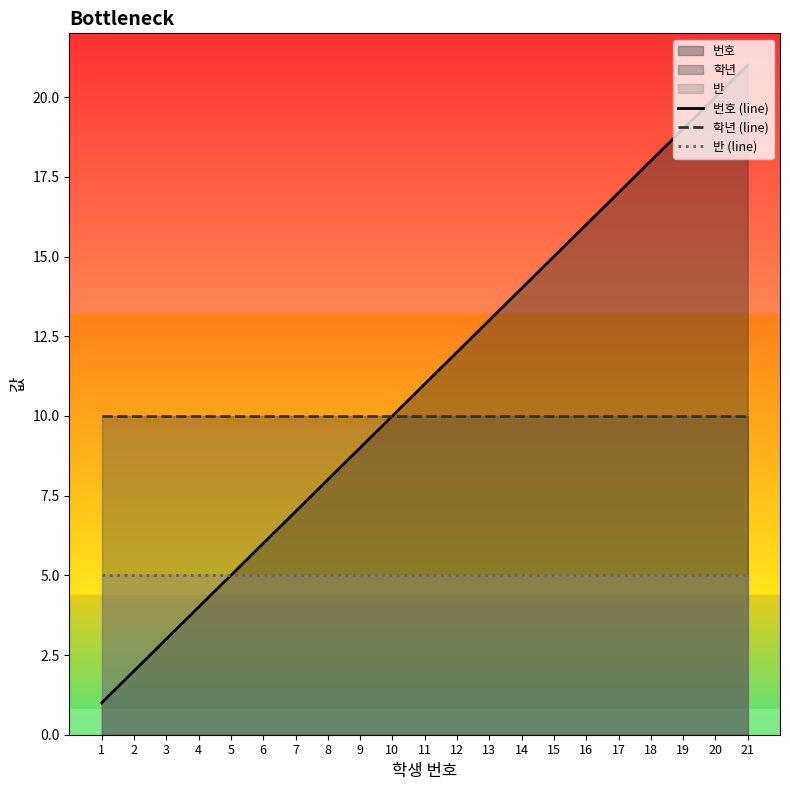

At which label is 번호 (line) closest to 11?

11